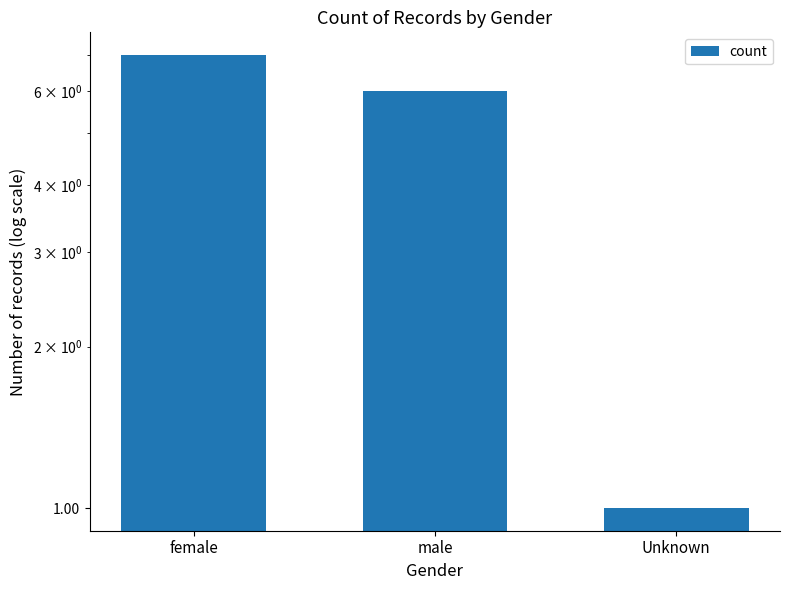

List the labels in order of value, largest first.

female, male, Unknown